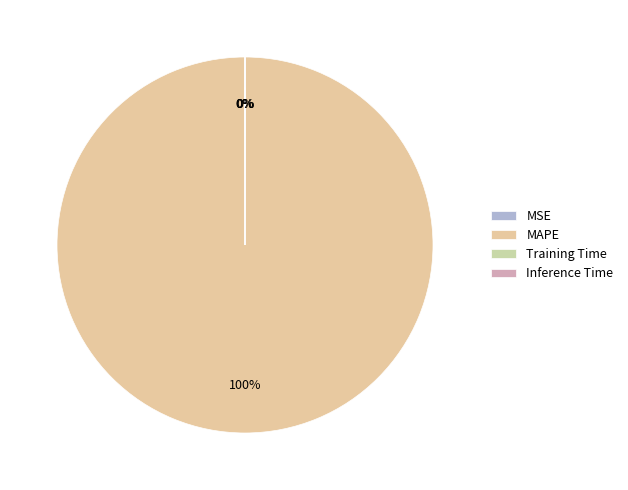

How many slices are in this pie chart?

4